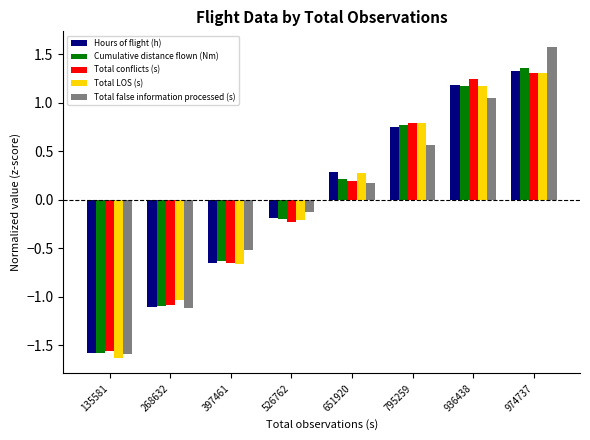

Which category has the lowest value in the Cumulative distance flown (Nm) series?

135581